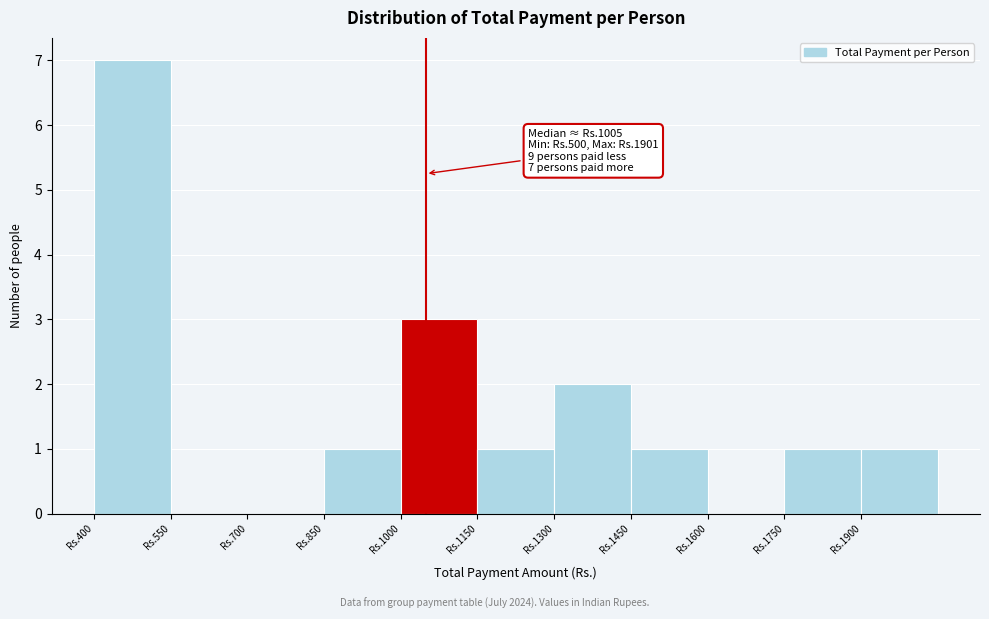

Reading left to right, extract all data points from this chart.

Rs.400=7	Rs.550=0	Rs.700=0	Rs.850=1	Rs.1000=3	Rs.1150=1	Rs.1300=2	Rs.1450=1	Rs.1600=0	Rs.1750=1	Rs.1900=1